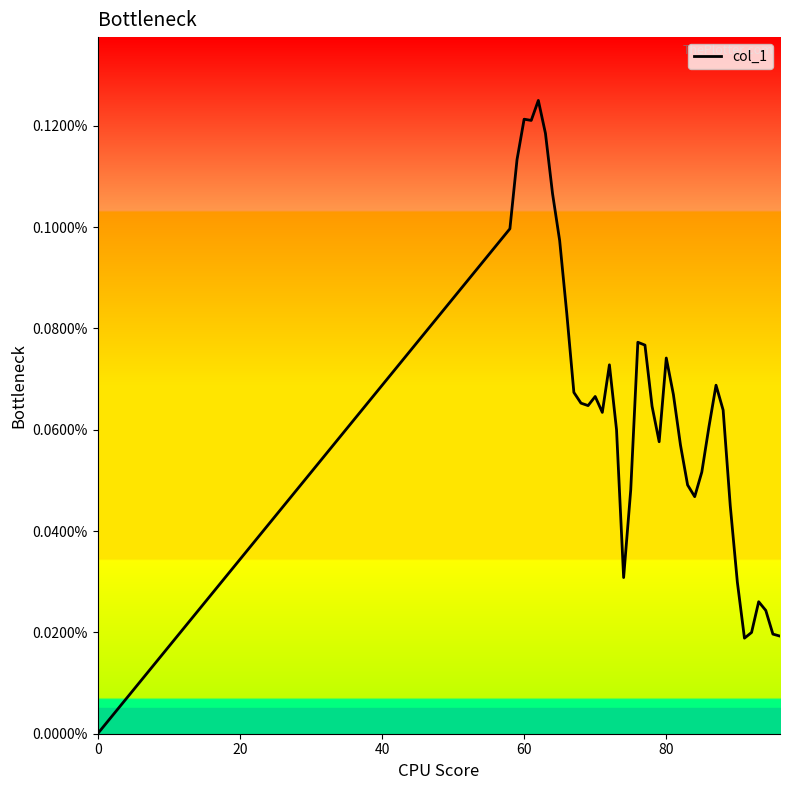

Does the chart display data point markers on the line(s)?

No